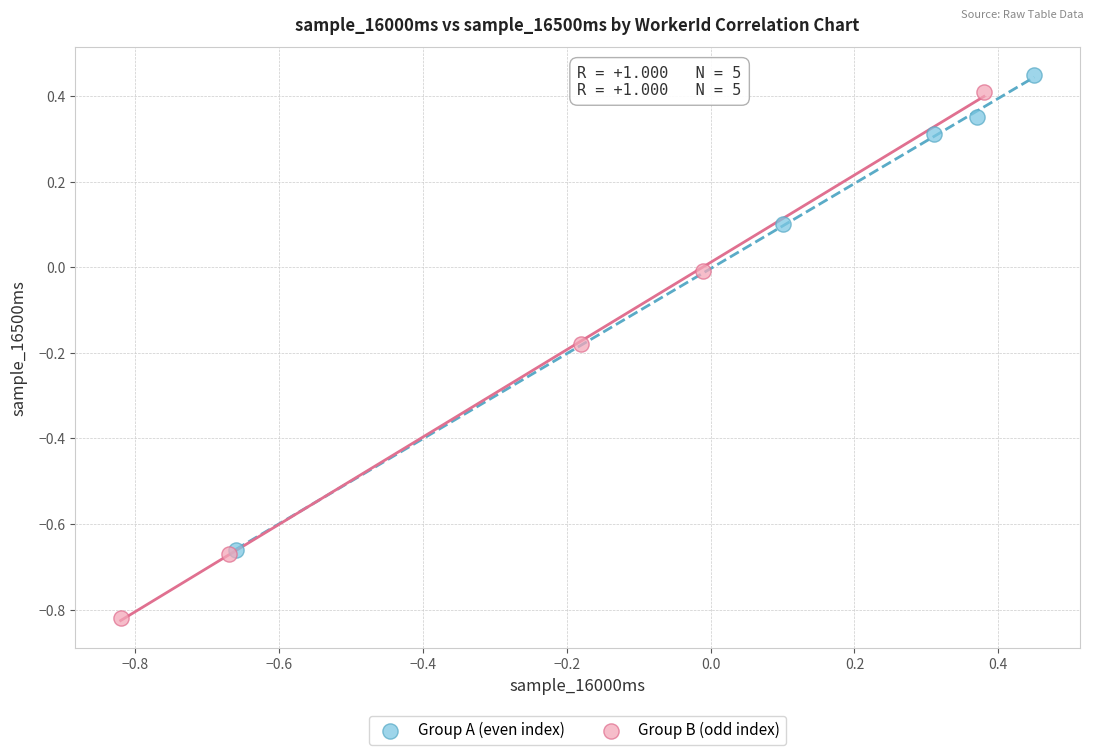

Which series has the largest Y range (max minus min)?

Group B (odd index)